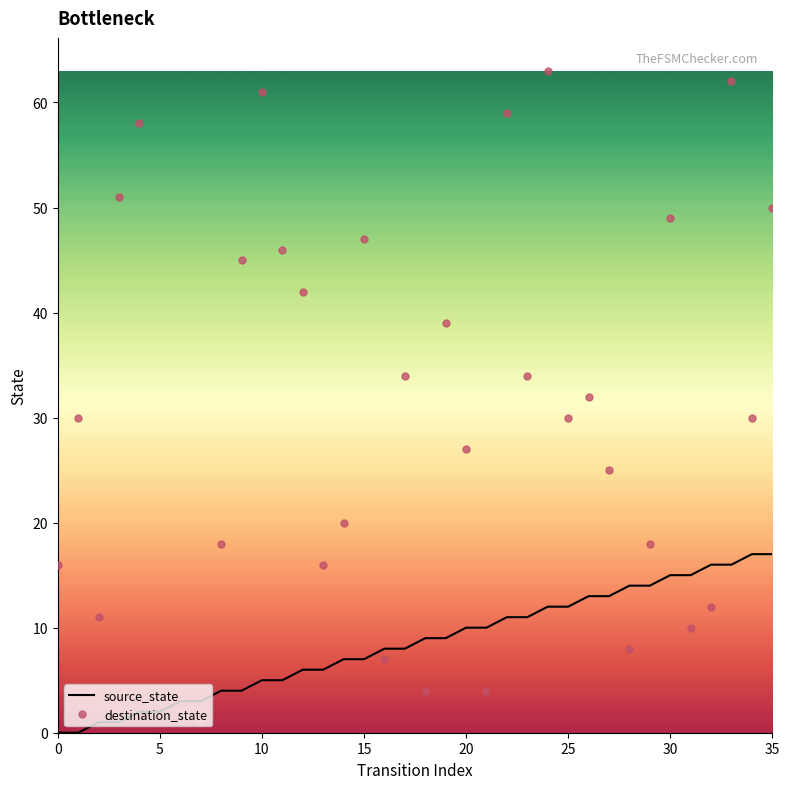

Which series has the largest range (max minus min)?

destination_state